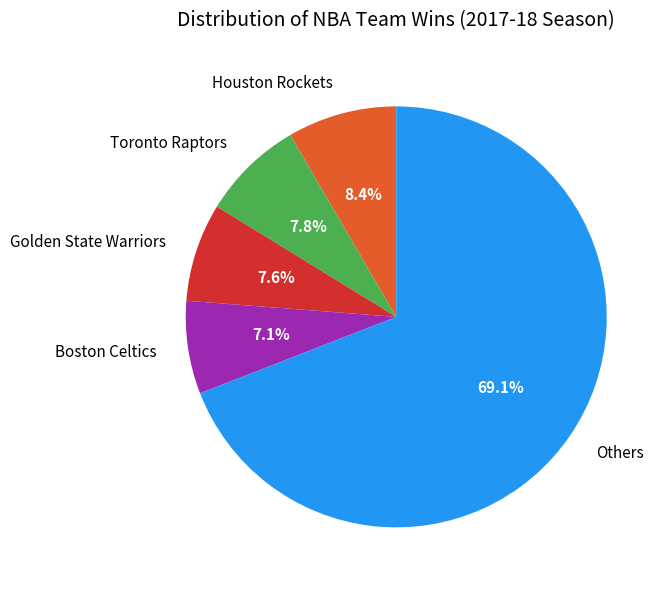

What is the largest slice in the pie chart?

Others